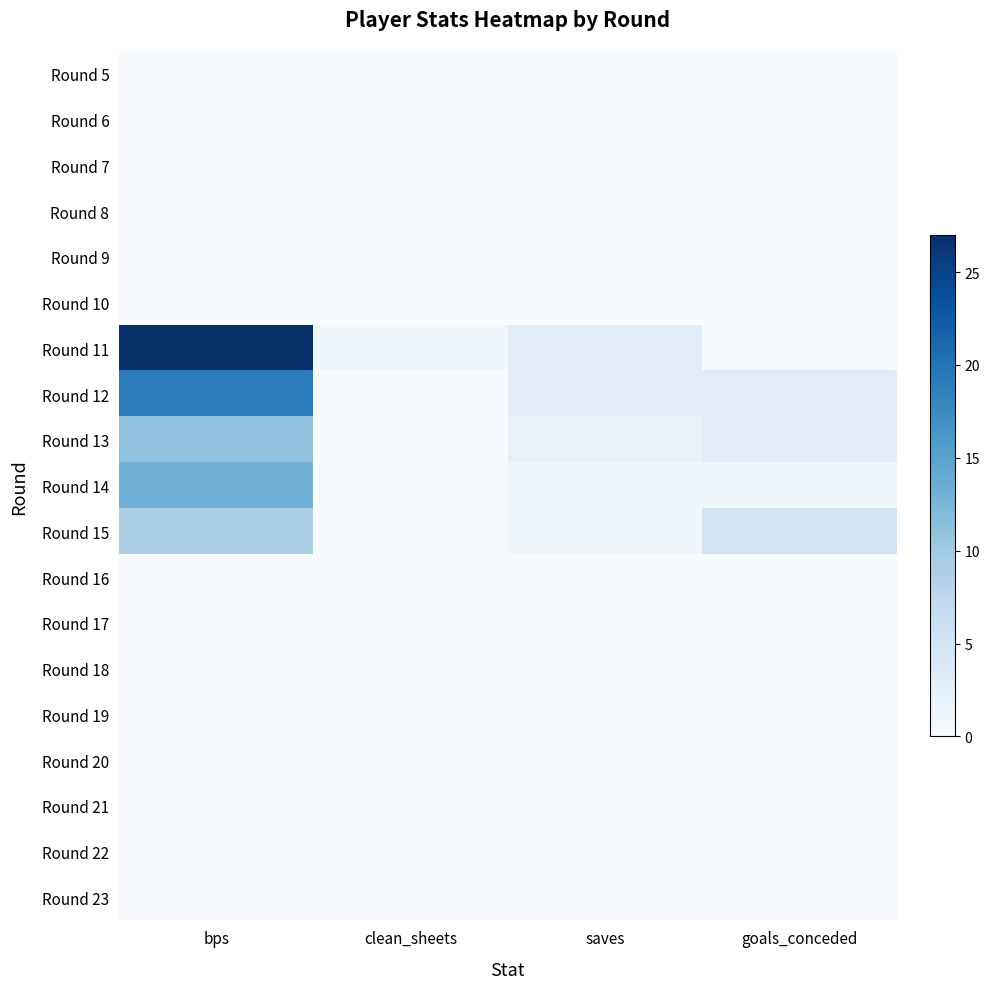

Which category has the highest value across all series?

bps